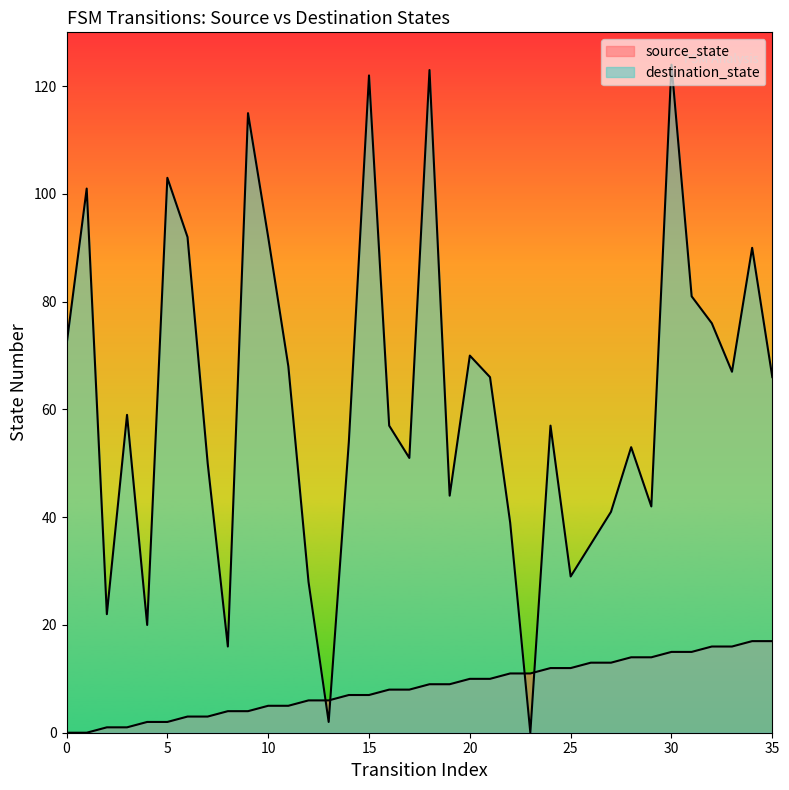

Which series reaches the maximum Y coordinate?

destination_state